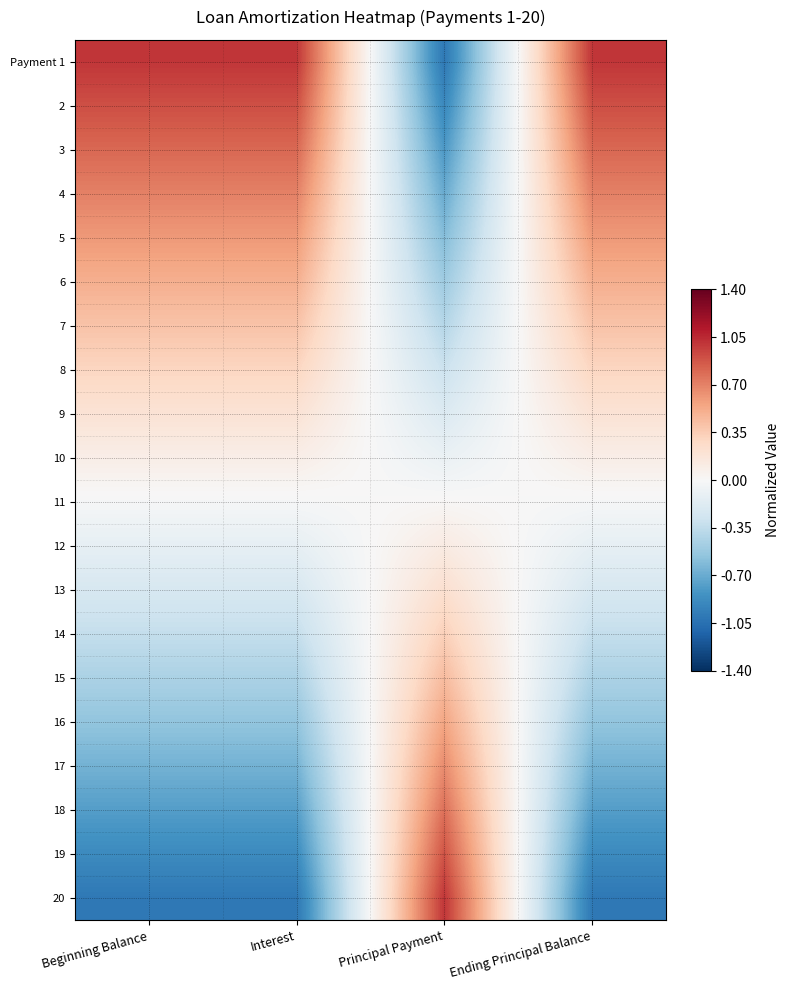

Reading left to right, list all the values displayed in this chart.

Payment 1: Beginning Balance=1.0	Interest=1.0	Principal Payment=-1.0	Ending Principal Balance=1.0
2: Beginning Balance=0.9	Interest=0.9	Principal Payment=-0.9	Ending Principal Balance=0.9
3: Beginning Balance=0.8	Interest=0.8	Principal Payment=-0.8	Ending Principal Balance=0.8
4: Beginning Balance=0.7	Interest=0.7	Principal Payment=-0.7	Ending Principal Balance=0.7
5: Beginning Balance=0.6	Interest=0.6	Principal Payment=-0.6	Ending Principal Balance=0.6
6: Beginning Balance=0.5	Interest=0.5	Principal Payment=-0.5	Ending Principal Balance=0.5
7: Beginning Balance=0.4	Interest=0.4	Principal Payment=-0.4	Ending Principal Balance=0.4
8: Beginning Balance=0.3	Interest=0.3	Principal Payment=-0.3	Ending Principal Balance=0.3
9: Beginning Balance=0.2	Interest=0.2	Principal Payment=-0.2	Ending Principal Balance=0.2
10: Beginning Balance=0.1	Interest=0.1	Principal Payment=-0.1	Ending Principal Balance=0.1
11: Beginning Balance=-0.0	Interest=-0.0	Principal Payment=0.0	Ending Principal Balance=-0.0
12: Beginning Balance=-0.1	Interest=-0.1	Principal Payment=0.1	Ending Principal Balance=-0.1
13: Beginning Balance=-0.2	Interest=-0.2	Principal Payment=0.2	Ending Principal Balance=-0.2
14: Beginning Balance=-0.3	Interest=-0.3	Principal Payment=0.3	Ending Principal Balance=-0.3
15: Beginning Balance=-0.4	Interest=-0.4	Principal Payment=0.4	Ending Principal Balance=-0.4
16: Beginning Balance=-0.6	Interest=-0.6	Principal Payment=0.6	Ending Principal Balance=-0.6
17: Beginning Balance=-0.7	Interest=-0.7	Principal Payment=0.7	Ending Principal Balance=-0.7
18: Beginning Balance=-0.8	Interest=-0.8	Principal Payment=0.8	Ending Principal Balance=-0.8
19: Beginning Balance=-0.9	Interest=-0.9	Principal Payment=0.9	Ending Principal Balance=-0.9
20: Beginning Balance=-1.0	Interest=-1.0	Principal Payment=1.0	Ending Principal Balance=-1.0